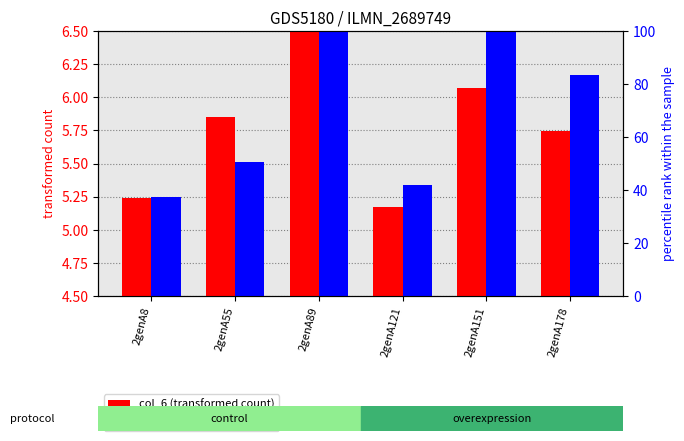

How many bars are there in each group?

2